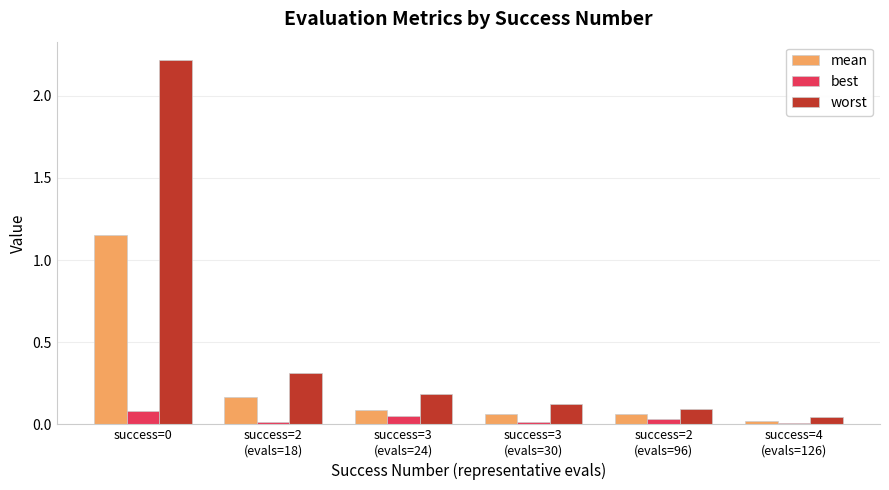

Which series has the largest total across all categories?

worst